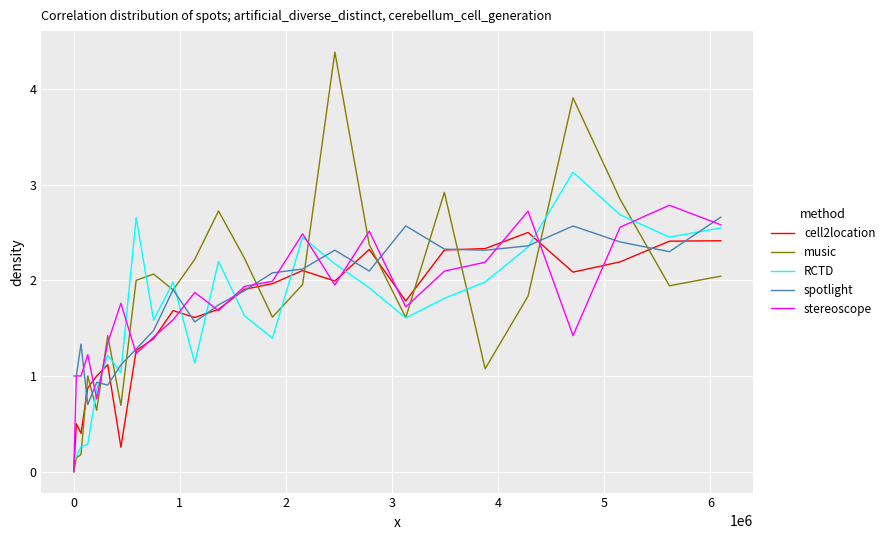

Rank the series by their maximum value, from highest to lowest.

music, RCTD, stereoscope, spotlight, cell2location